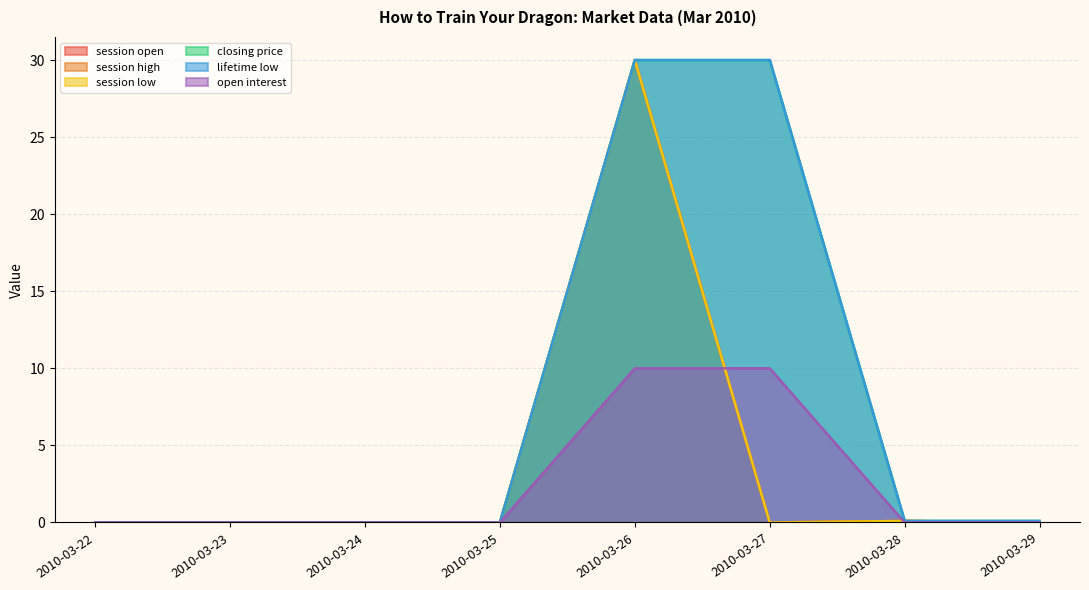

What is the difference between the maximum and second lowest values in the session open series?

30.0